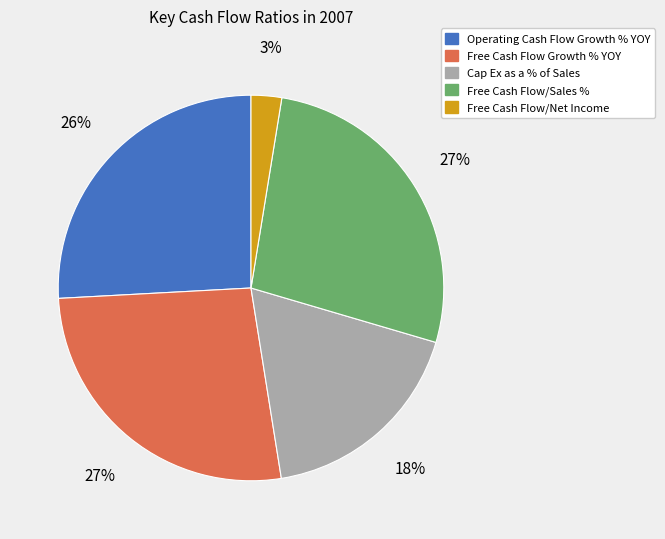

Is there a majority slice in this chart?

No